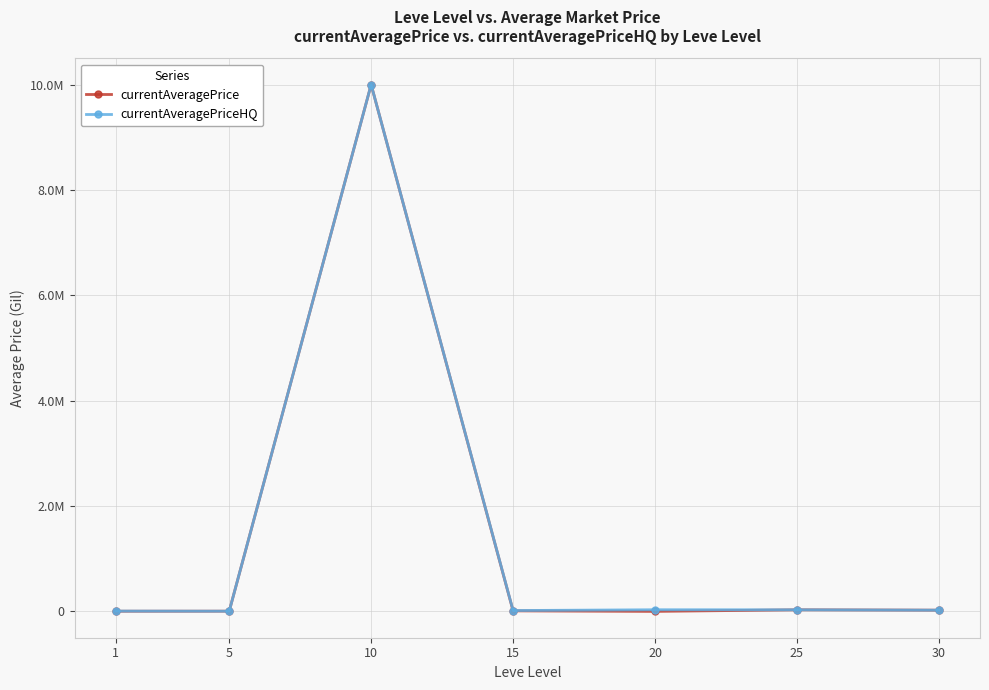

What is the greatest value displayed?

10000500